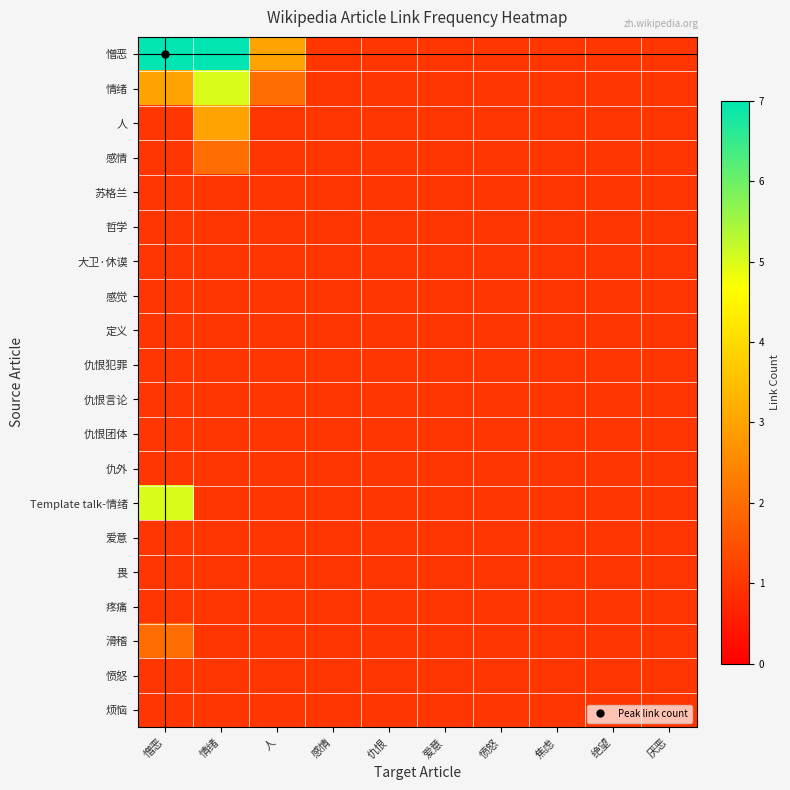

Rank the series by their maximum value, from lowest to highest.

苏格兰, 哲学, 大卫·休谟, 感觉, 定义, 仇恨犯罪, 仇恨言论, 仇恨团体, 仇外, 爱意, 畏, 疼痛, 愤怒, 烦恼, 感情, 滑稽, 人, 情绪, Template talk-情绪, 憎恶